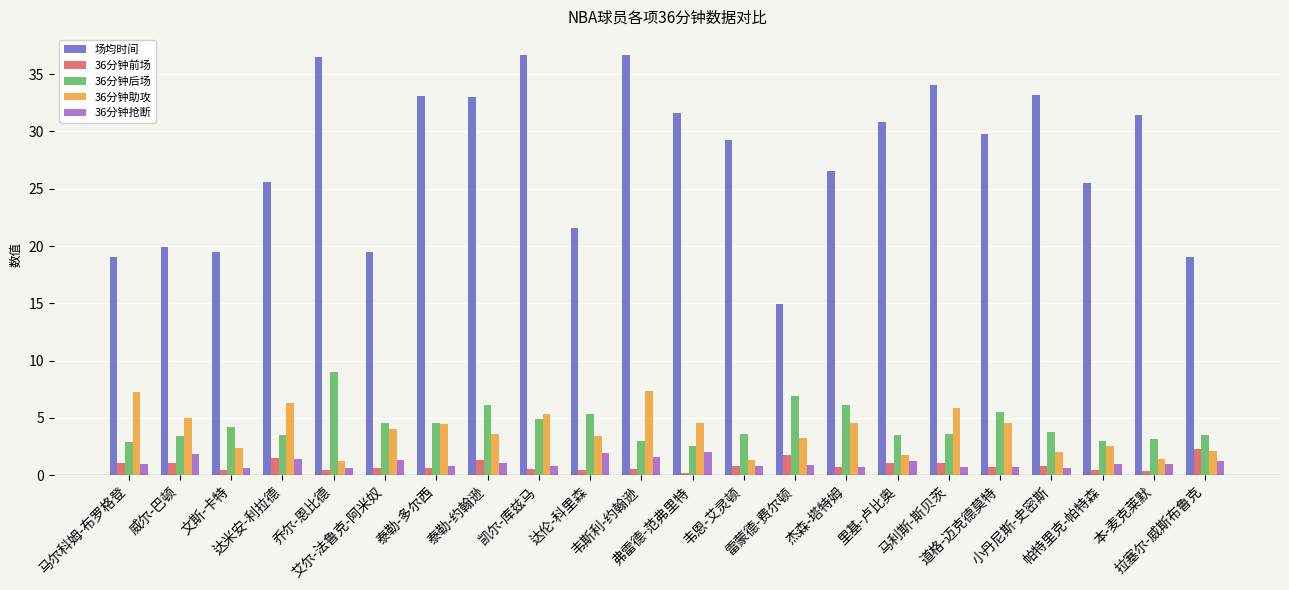

What is the greatest value displayed?

36.7